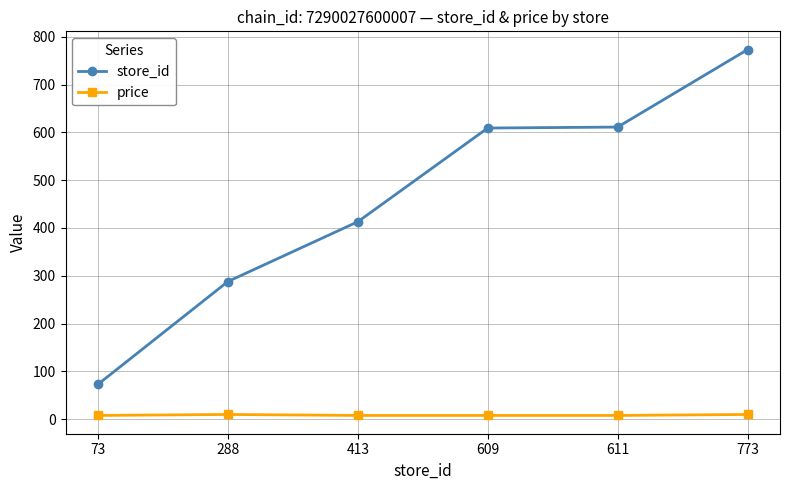

At how many categories does at least one series exceed 348?

4